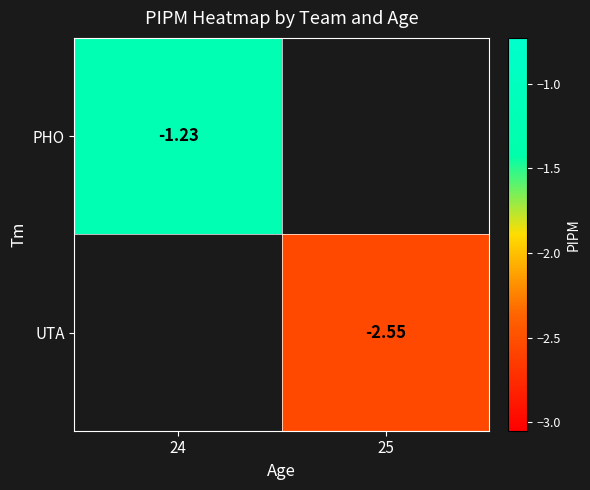

Which has a higher value, 25 or 24?

24